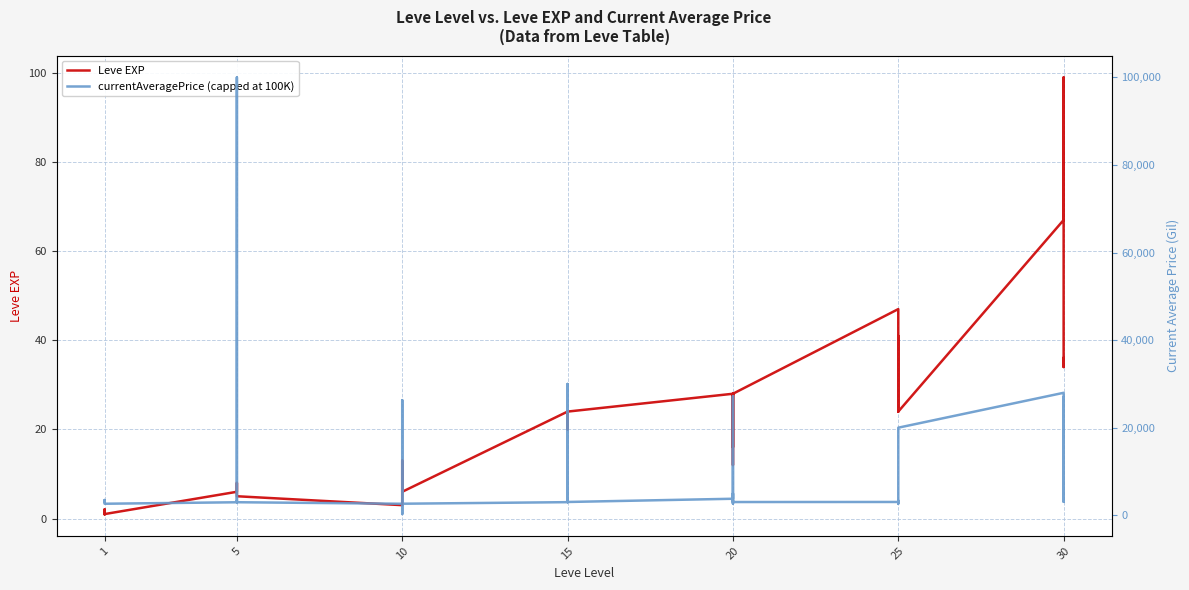

True or false: currentAveragePrice (capped at 100K) and Leve EXP intersect in this chart.

False